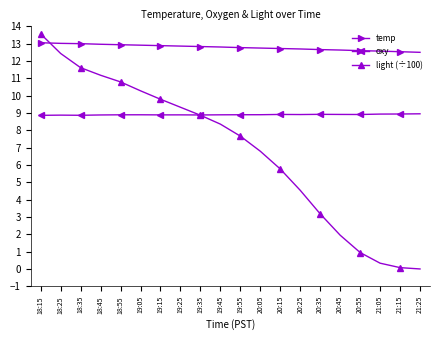

Which series has the largest range (max minus min)?

light (÷100)